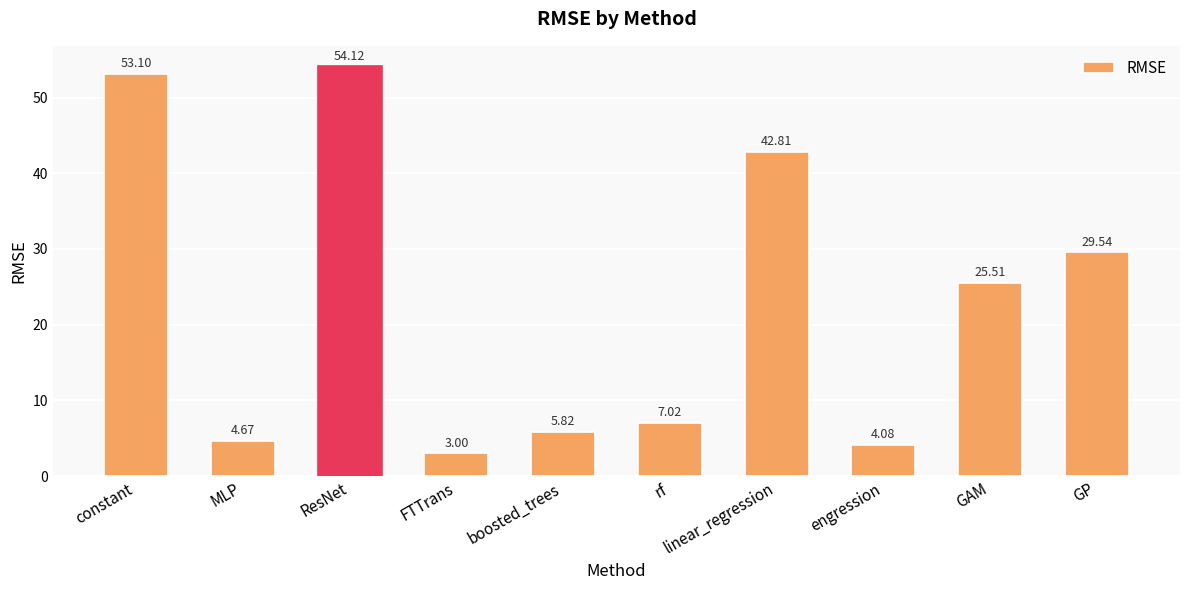

At which category does the chart reach its minimum across all series?

FTTrans